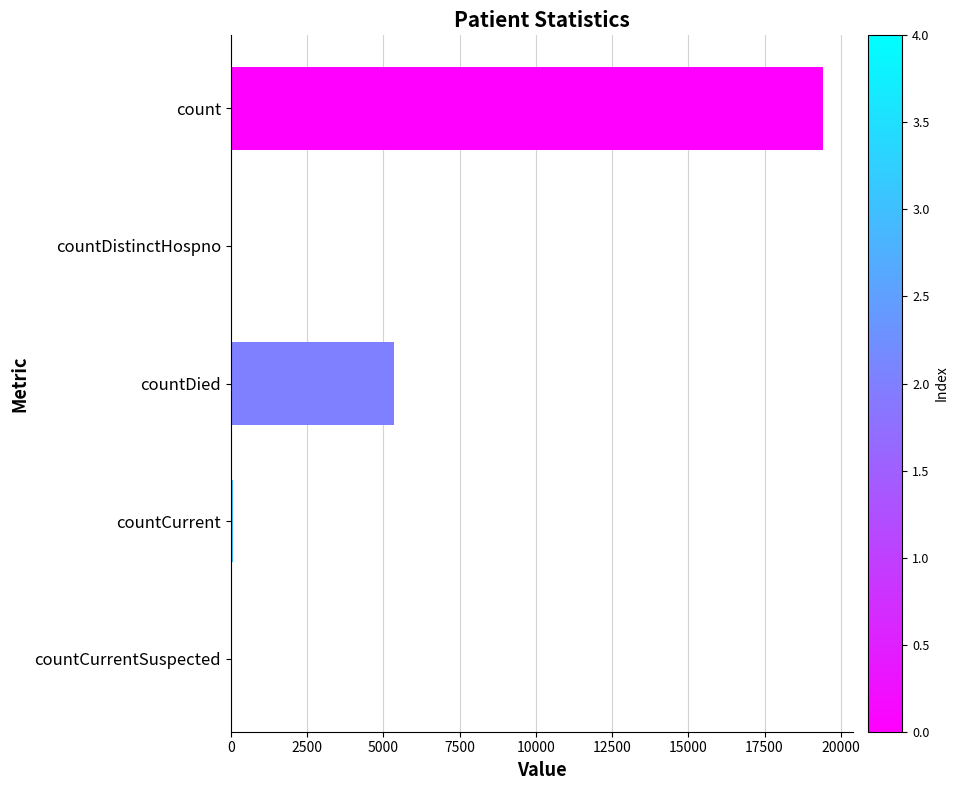

What is the change in value from count to countDied?

-14063